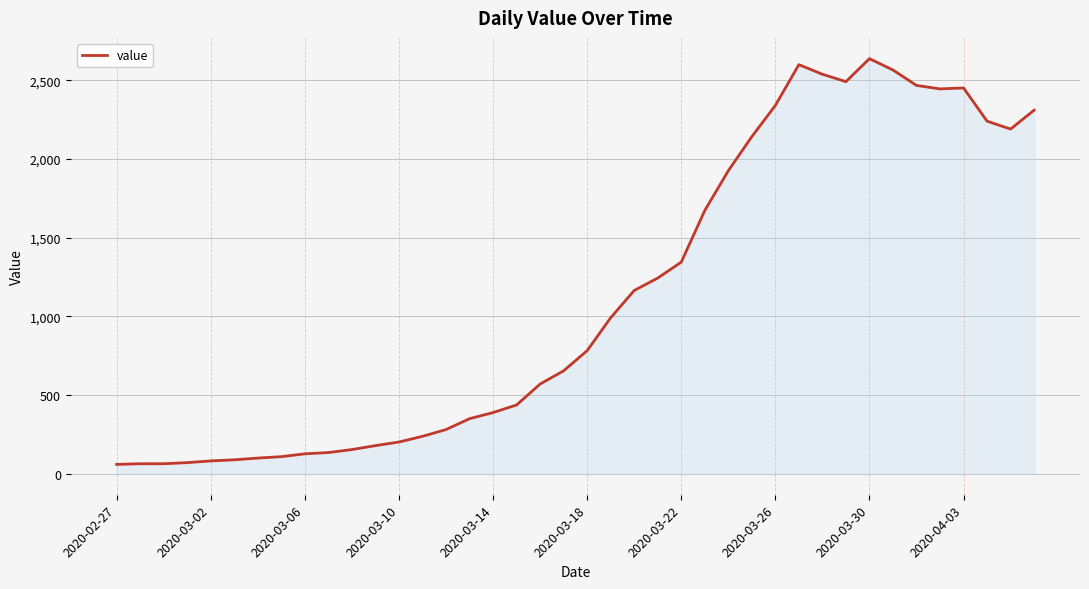

How many lines are shown in the chart?

1